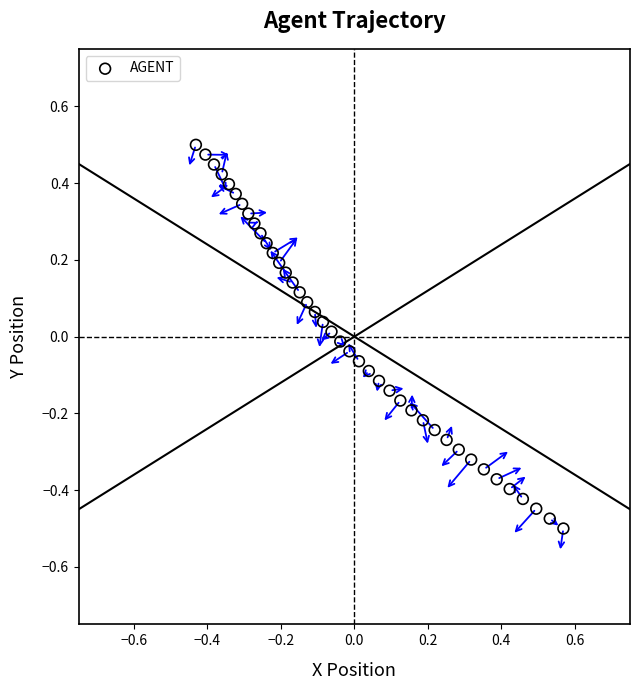

What is the range of Y values (max minus min)?

1.0